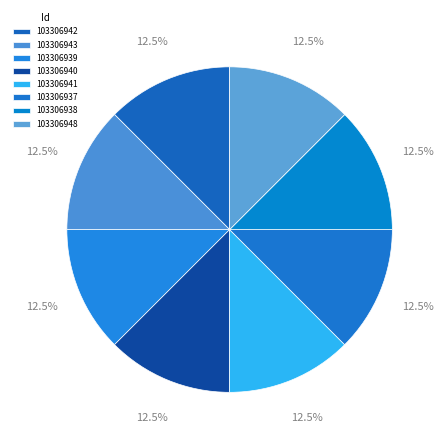

Between 103306943 and 103306937, which is larger?

103306937